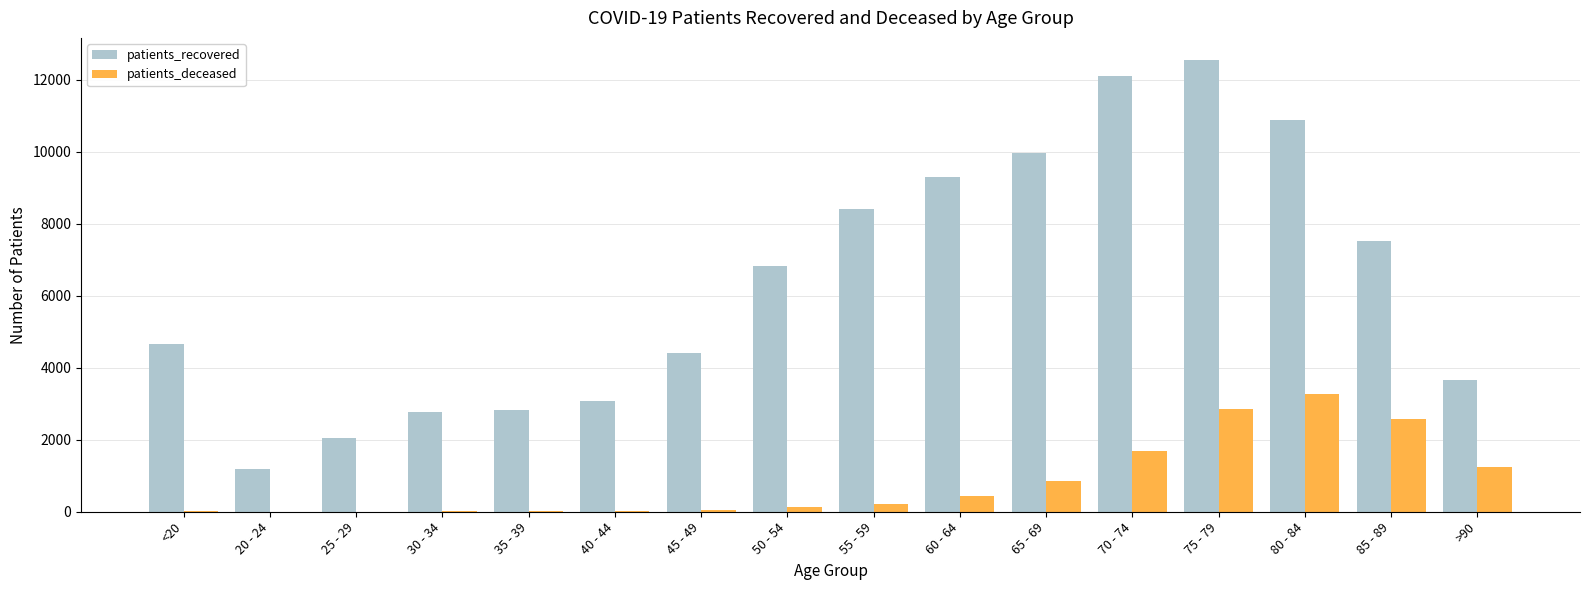

Which category has the highest value in the patients_deceased series?

80 - 84